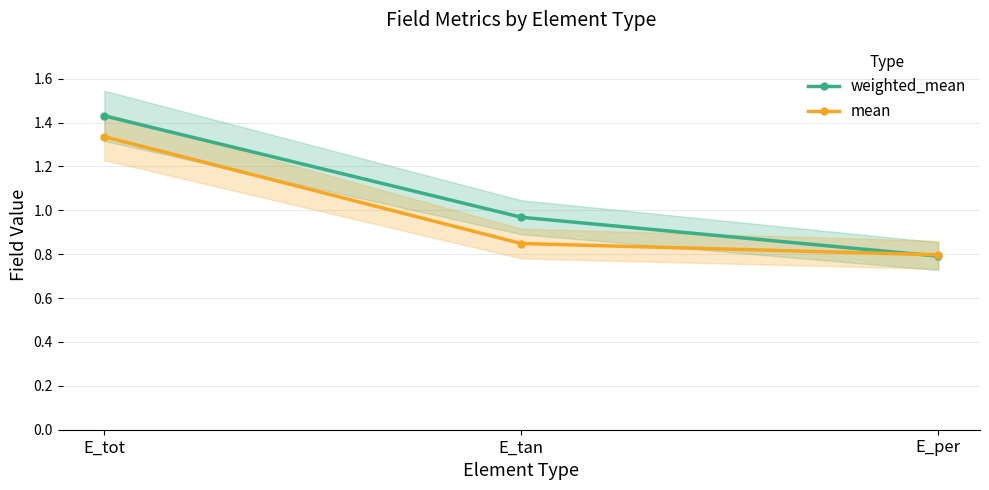

What is the label of the 3rd point from the left?

E_per